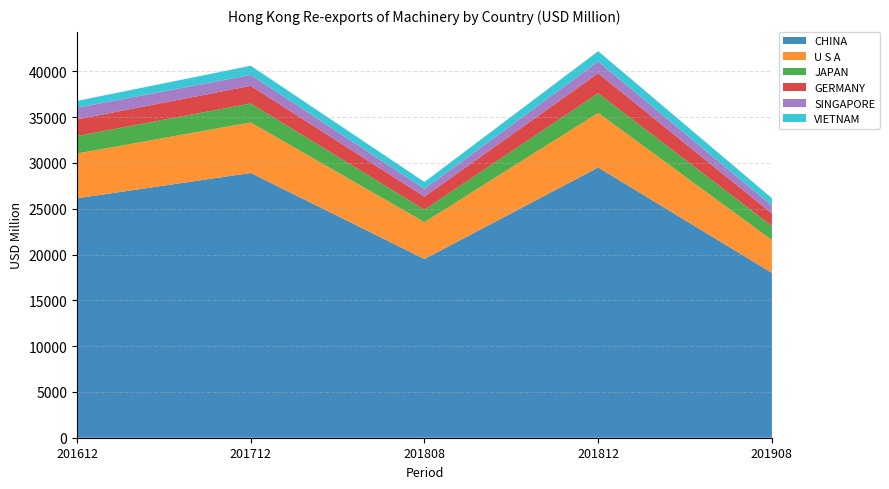

What is the highest value of the CHINA series?

29502.8